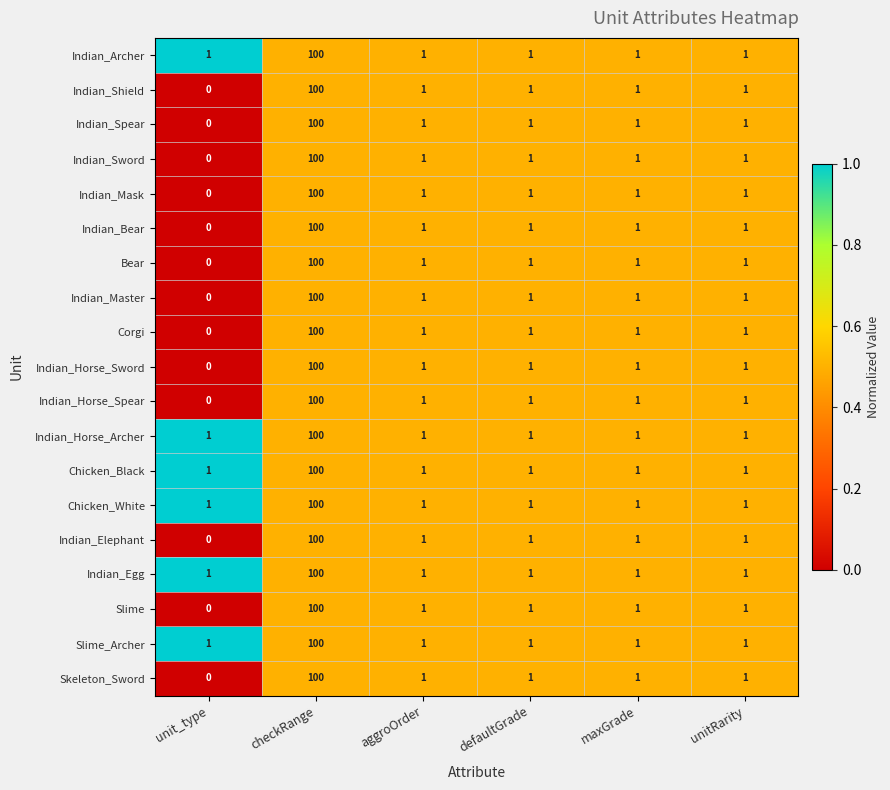

Where does the Indian_Spear series first go above 1?

checkRange